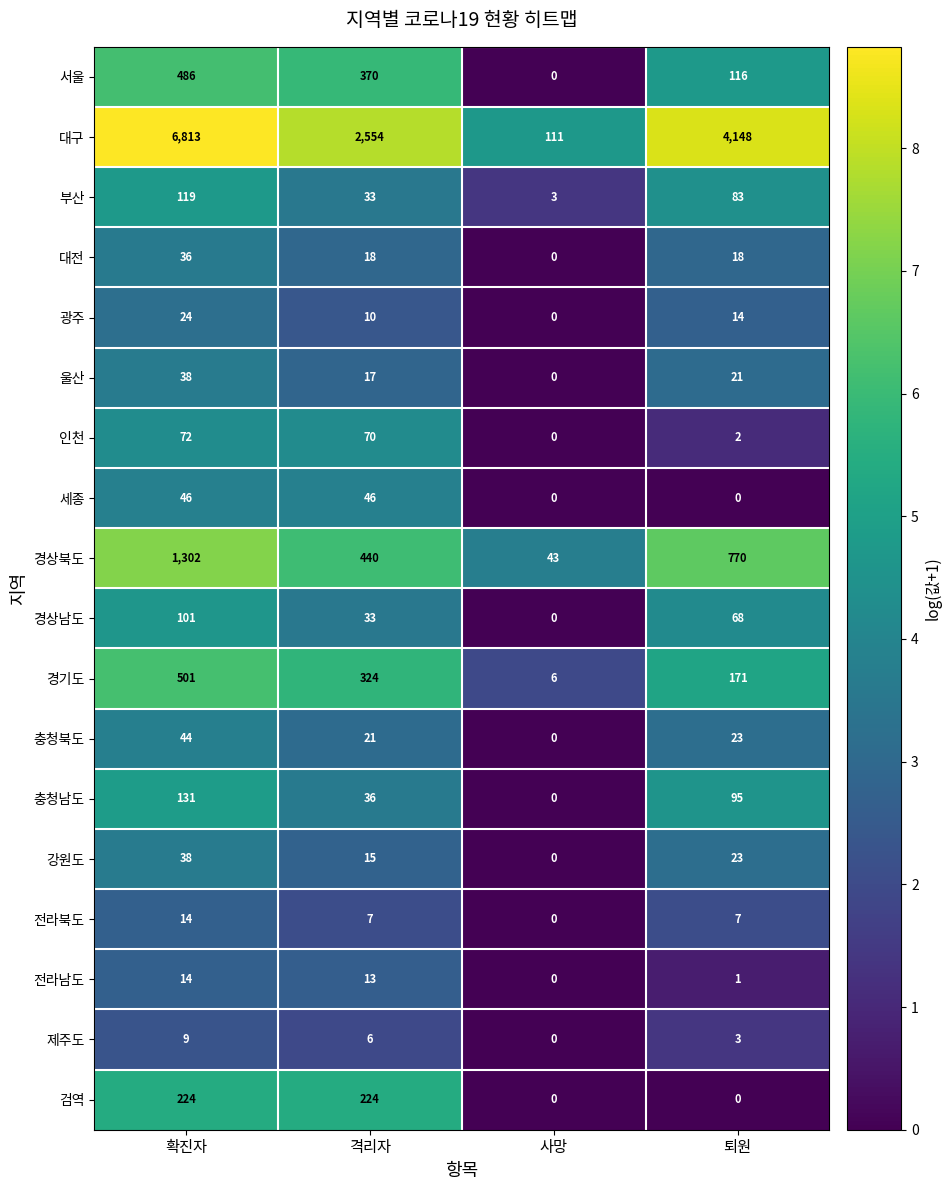

Is it true that 강원도 equals 23 at 퇴원?

True